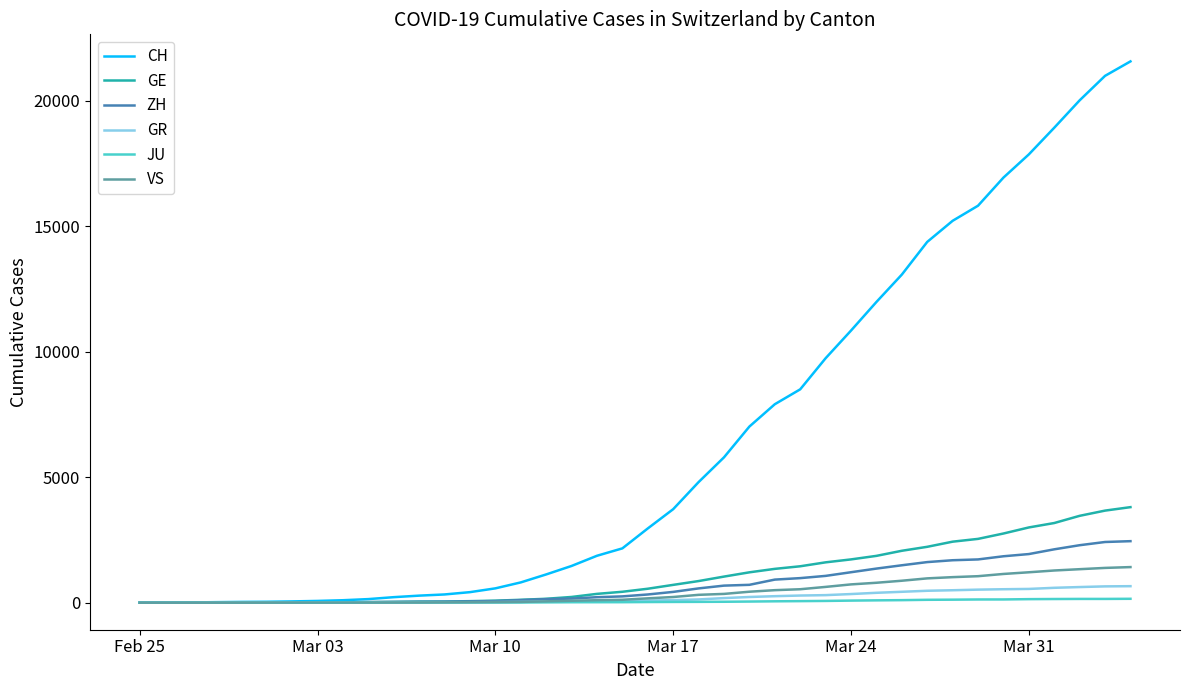

Which series has the largest total across all categories?

CH